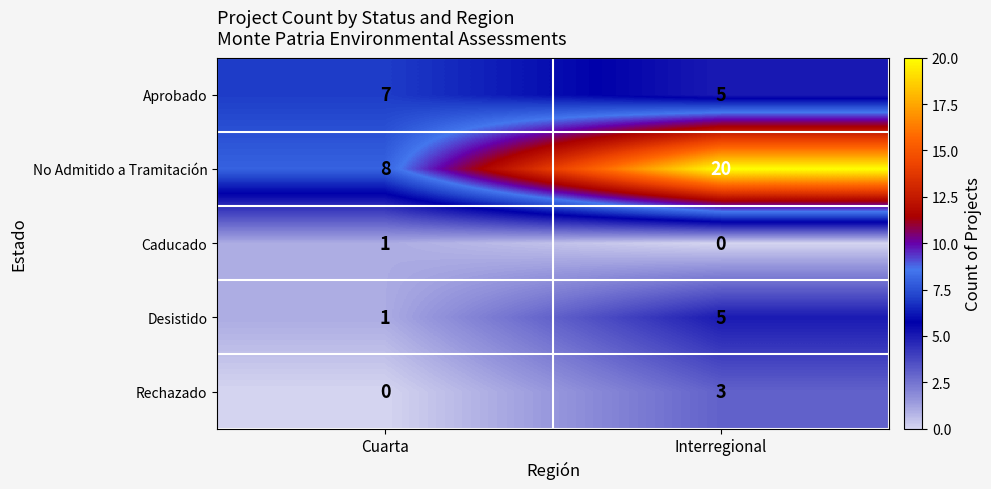

The value of No Admitido a Tramitación at Cuarta is 8. True or false?

True